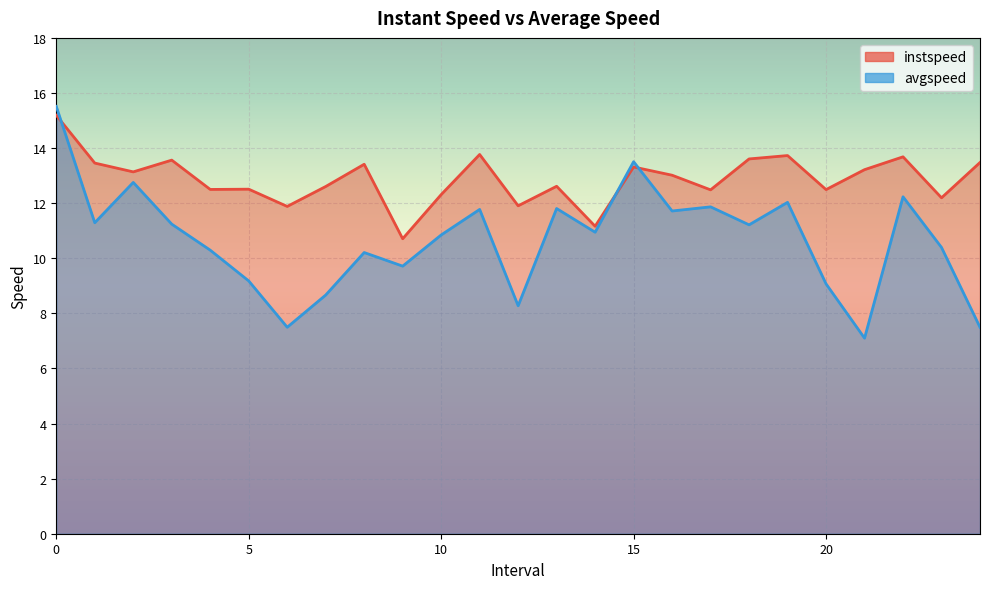

At 24.0, list the series in order from largest to smallest.

instspeed, avgspeed